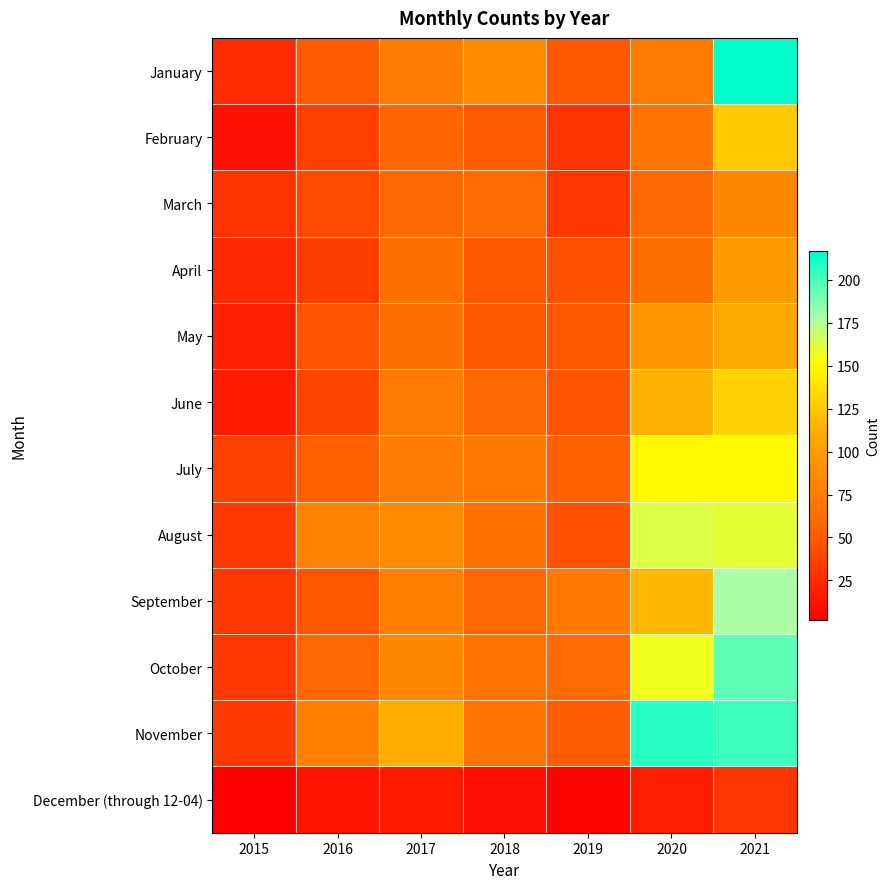

Reading left to right, list all the values displayed in this chart.

January: 2015=26	2016=51	2017=75	2018=86	2019=49	2020=74	2021=217
February: 2015=11	2016=36	2017=56	2018=51	2019=30	2020=67	2021=125
March: 2015=29	2016=41	2017=58	2018=60	2019=31	2020=57	2021=81
April: 2015=23	2016=34	2017=64	2018=49	2019=45	2020=64	2021=100
May: 2015=19	2016=47	2017=63	2018=49	2019=49	2020=96	2021=108
June: 2015=17	2016=39	2017=74	2018=58	2019=47	2020=114	2021=130
July: 2015=37	2016=54	2017=75	2018=72	2019=53	2020=149	2021=149
August: 2015=32	2016=79	2017=86	2018=65	2019=45	2020=163	2021=160
September: 2015=32	2016=48	2017=76	2018=58	2019=73	2020=117	2021=177
October: 2015=32	2016=57	2017=83	2018=67	2019=60	2020=156	2021=195
November: 2015=33	2016=77	2017=111	2018=67	2019=52	2020=207	2021=202
December (through 12-04): 2015=2	2016=13	2017=16	2018=11	2019=4	2020=19	2021=31